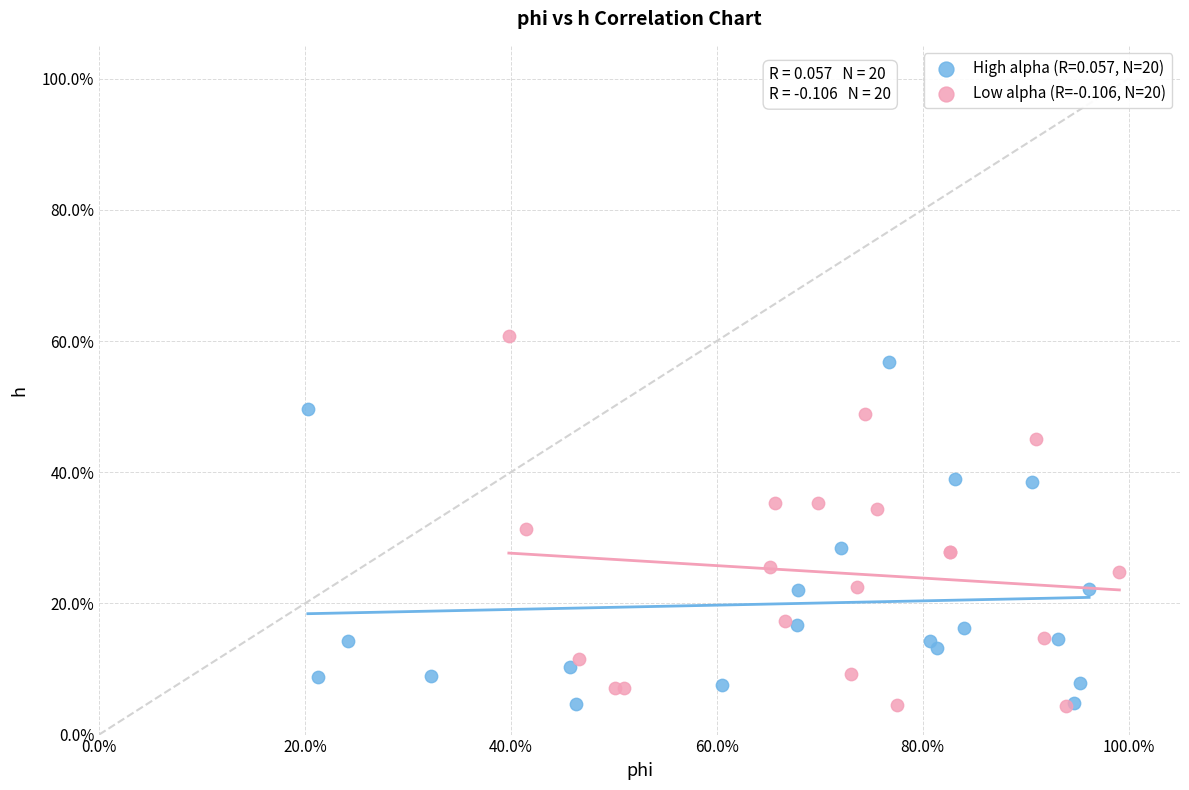

What are all the series names shown in the legend?

High alpha (R=0.057, N=20), Low alpha (R=-0.106, N=20)